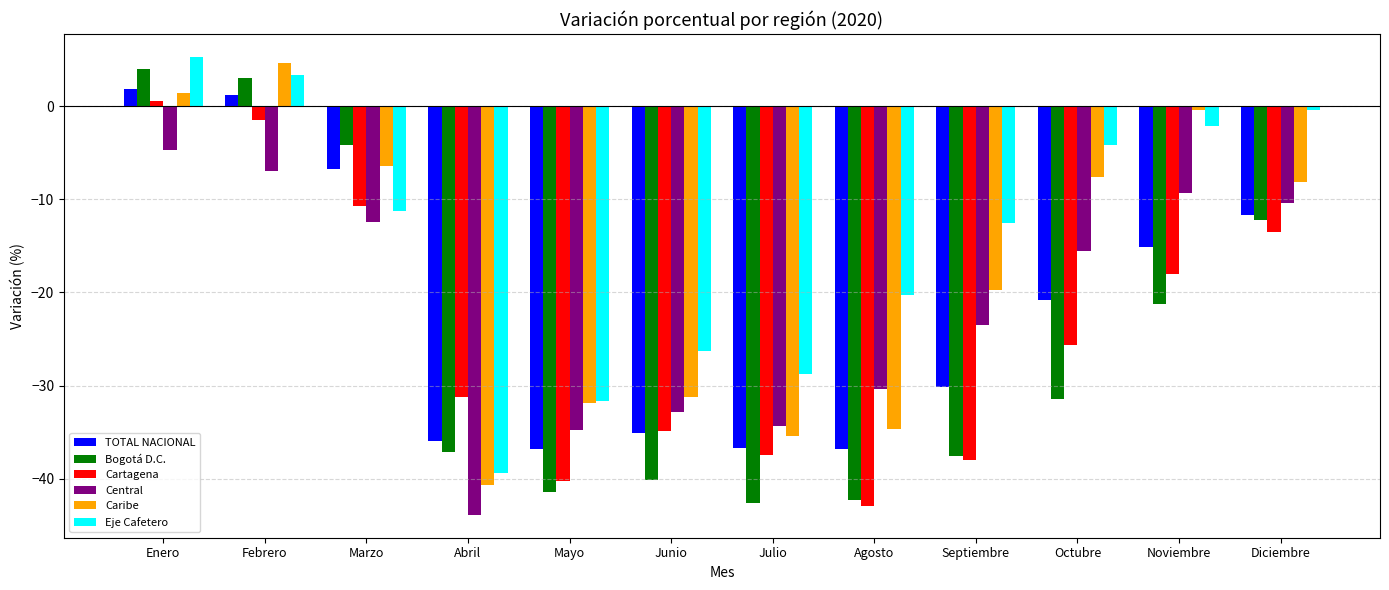

At which category is the sum across all series the highest?

Enero